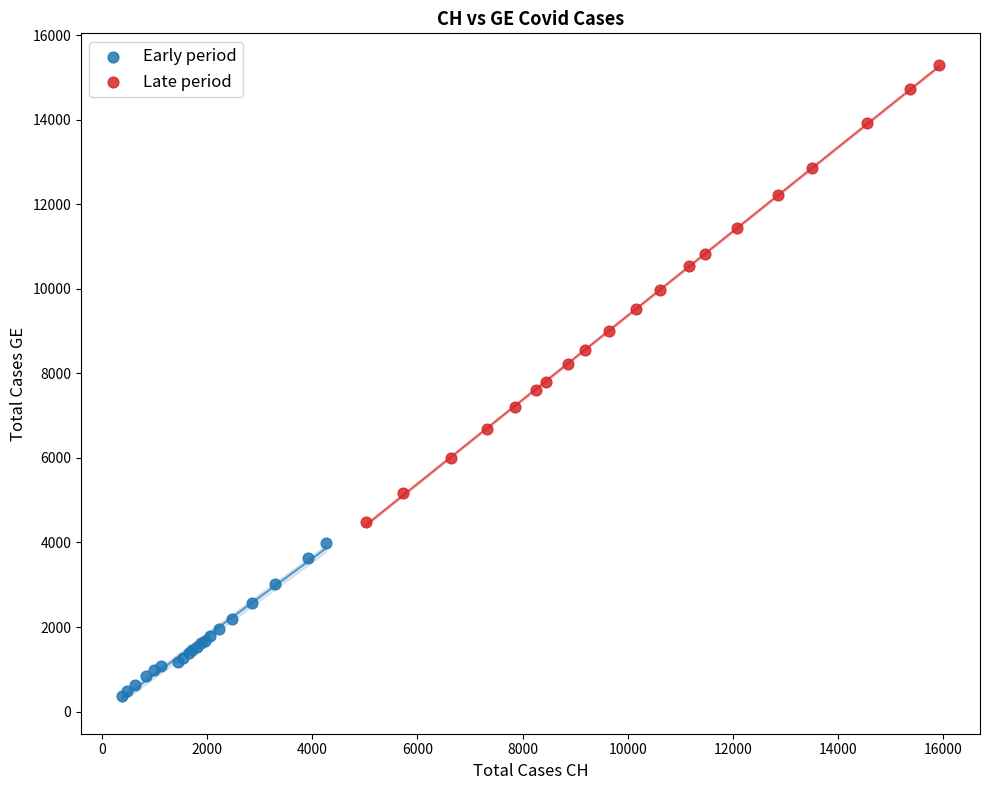

Which series has the largest Y range (max minus min)?

Late period